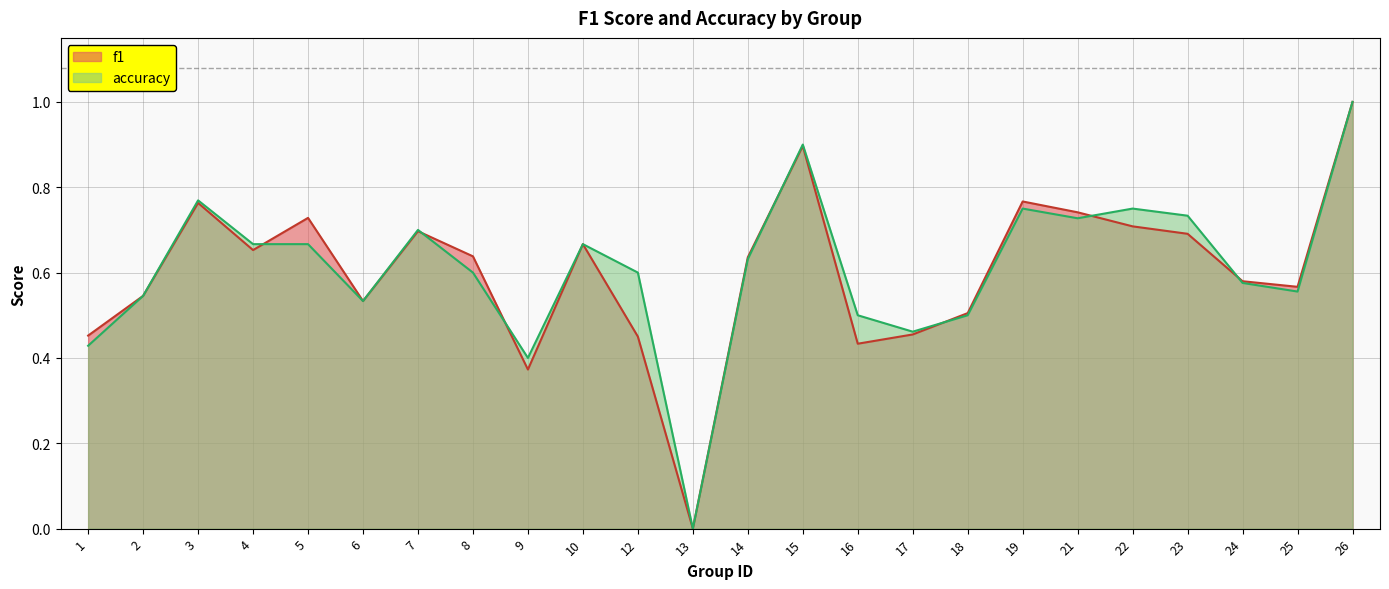

In f1, how many points are higher than both neighbors (excluding endpoints)?

6